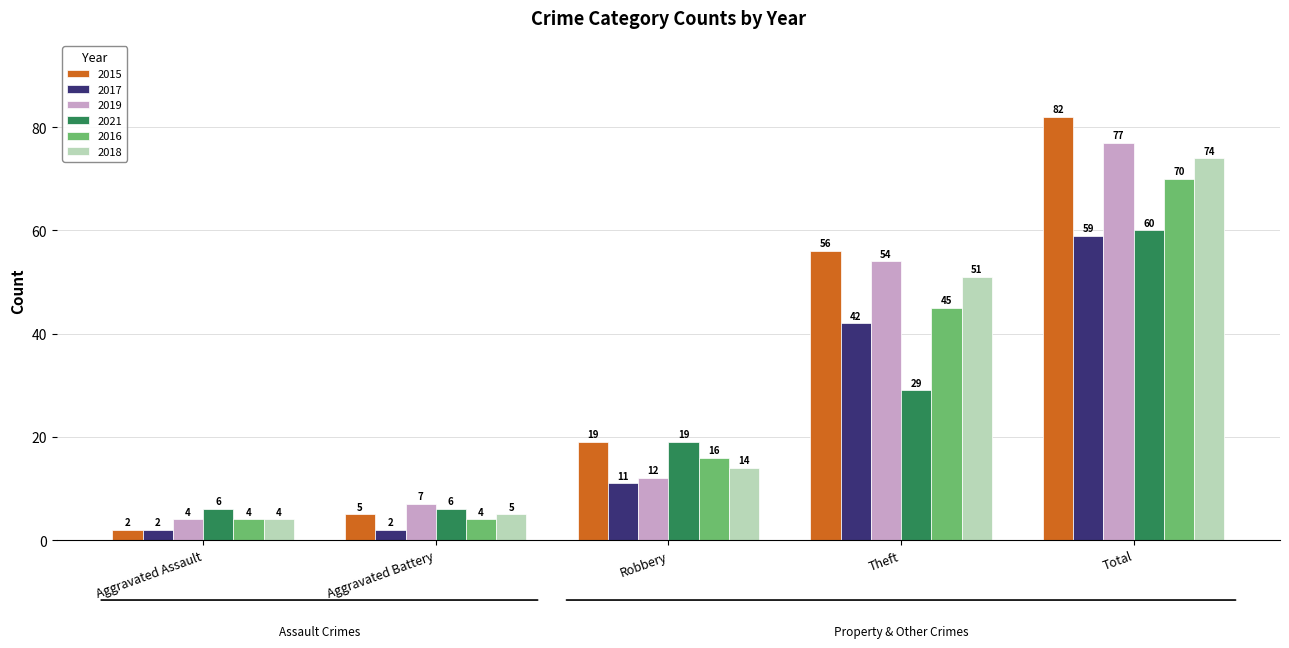

How many bars are there in total?

30